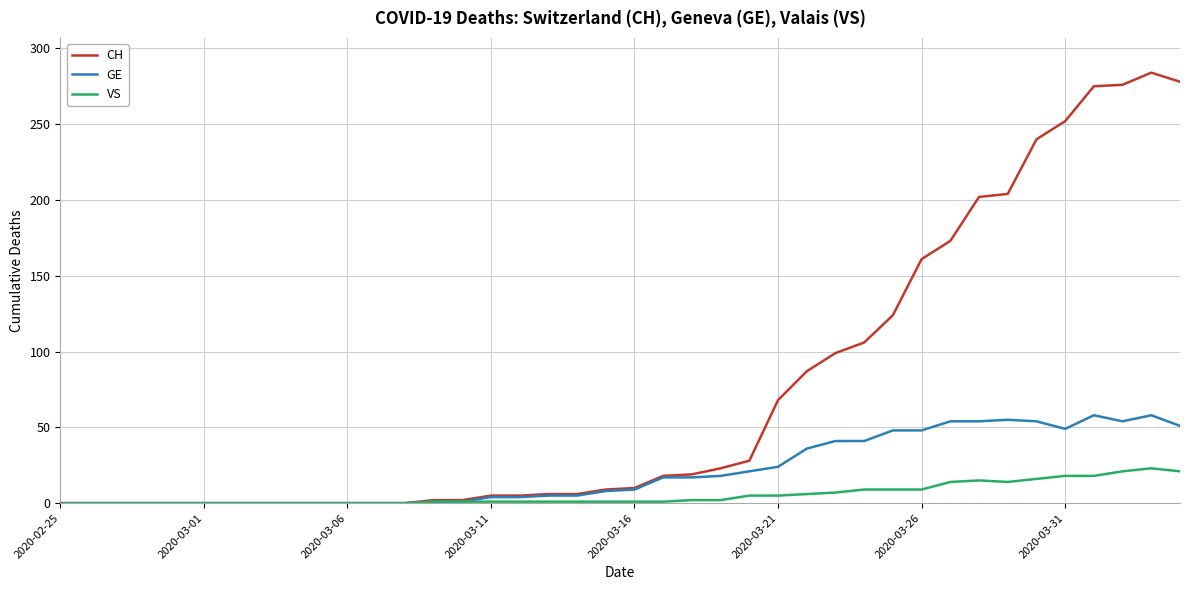

Which series has the widest spread of values?

CH